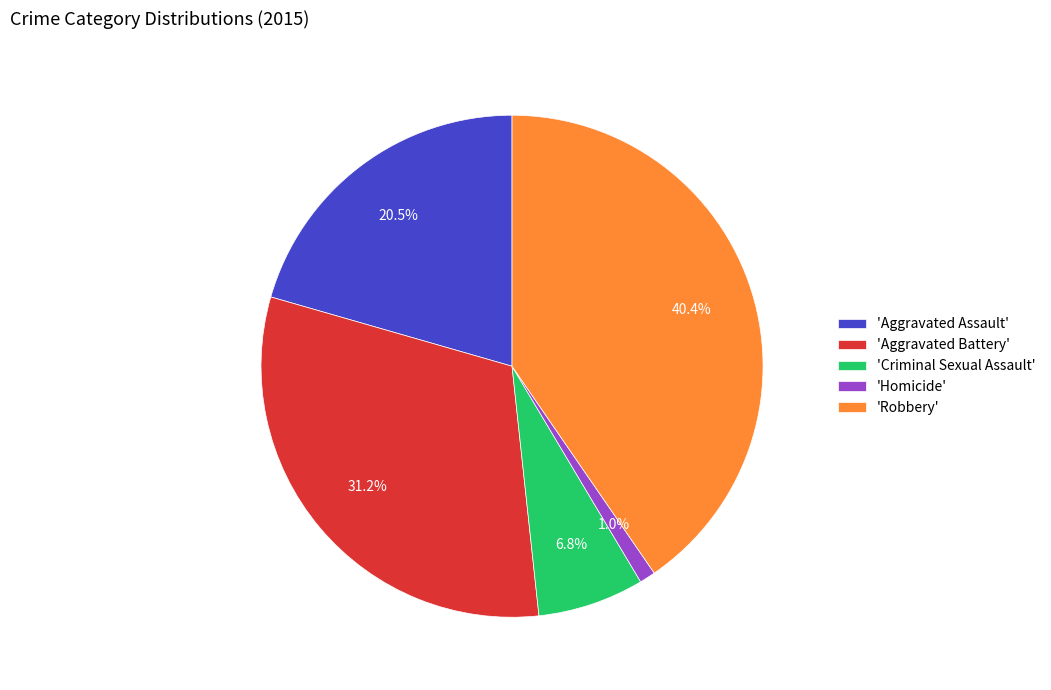

Which category has the smallest portion of the pie?

'Homicide'